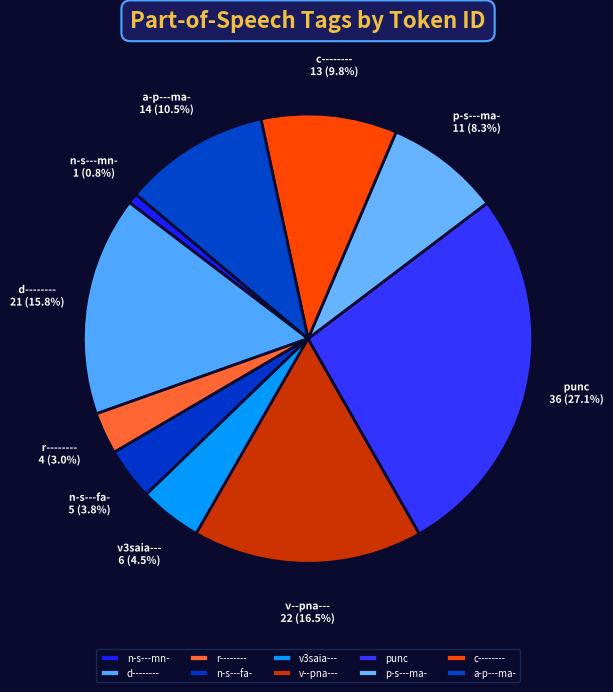

What percentage do v3saia--- and n-s---fa- together represent?

8.3%